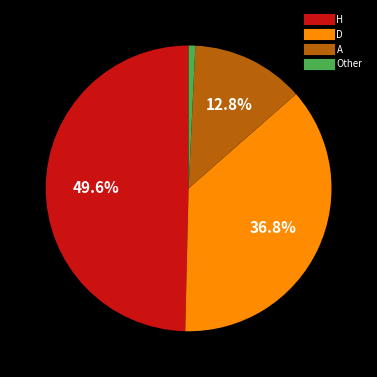

Does any single category account for the majority?

No